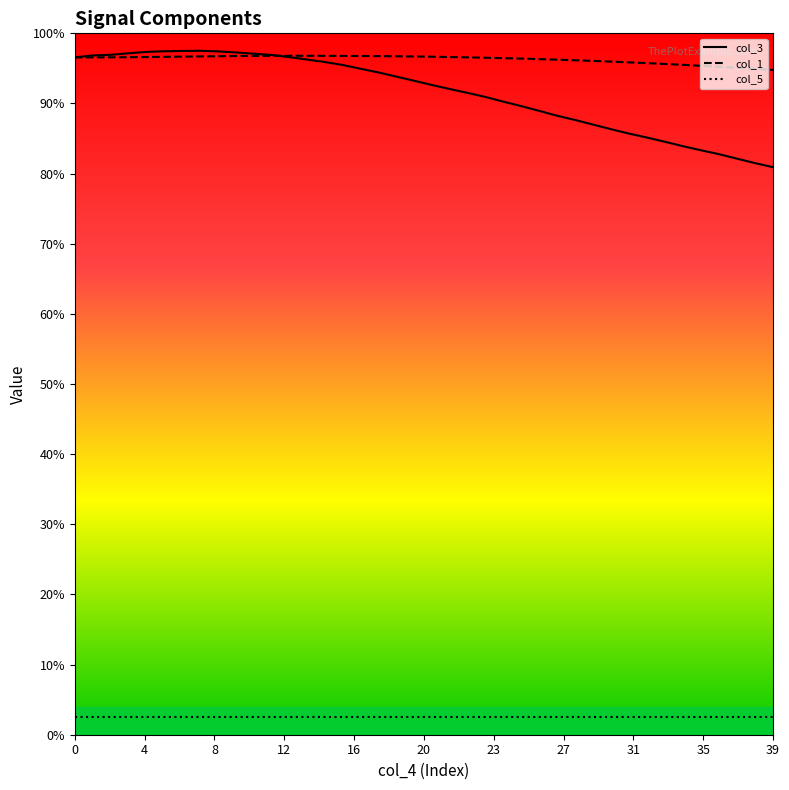

Where do col_1 line and col_3 line first cross each other?

11 and 12